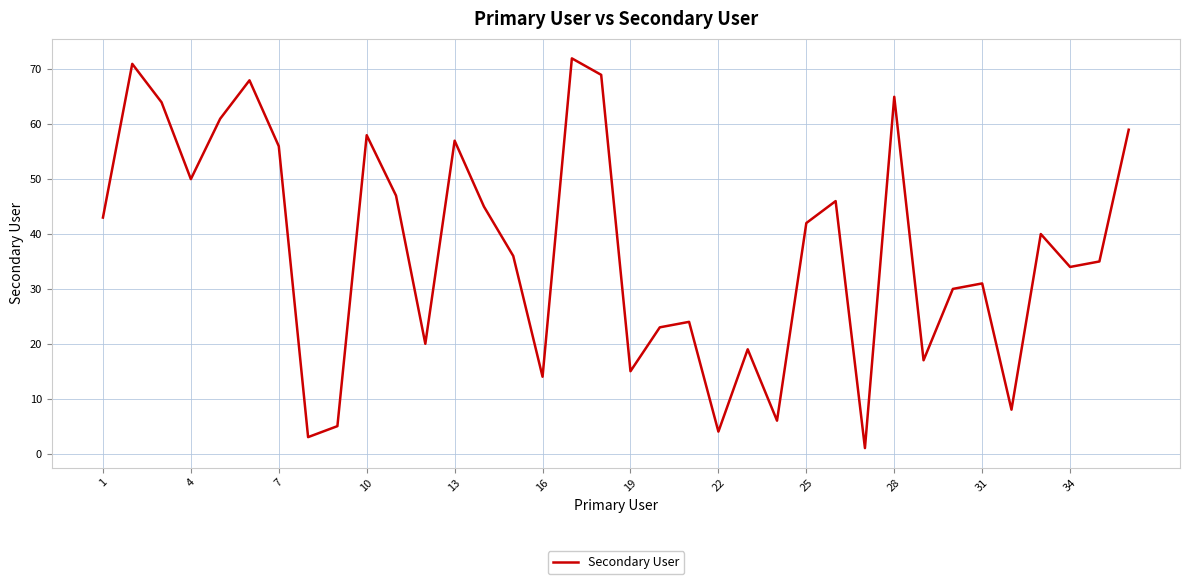

What is the maximum value shown in the chart?

72